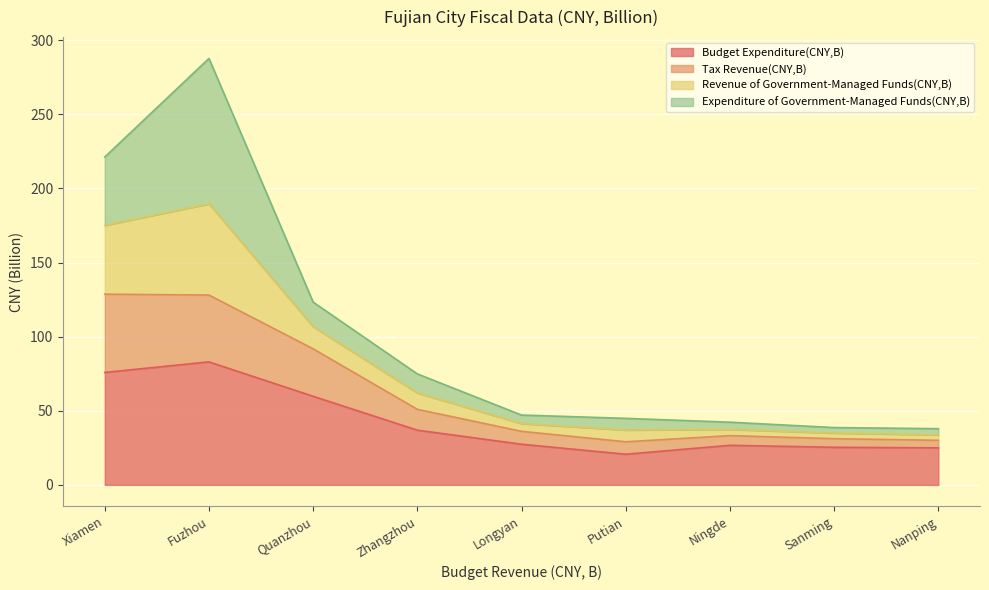

True or false: Budget Expenditure(CNY,B) and Revenue of Government-Managed Funds(CNY,B) cross at least once.

False